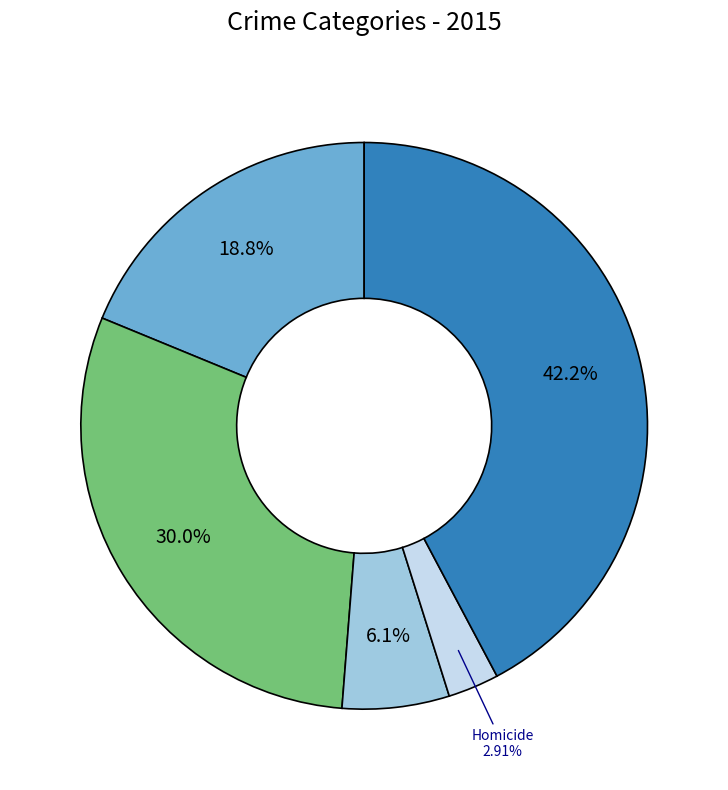

Is there a majority slice in this chart?

No